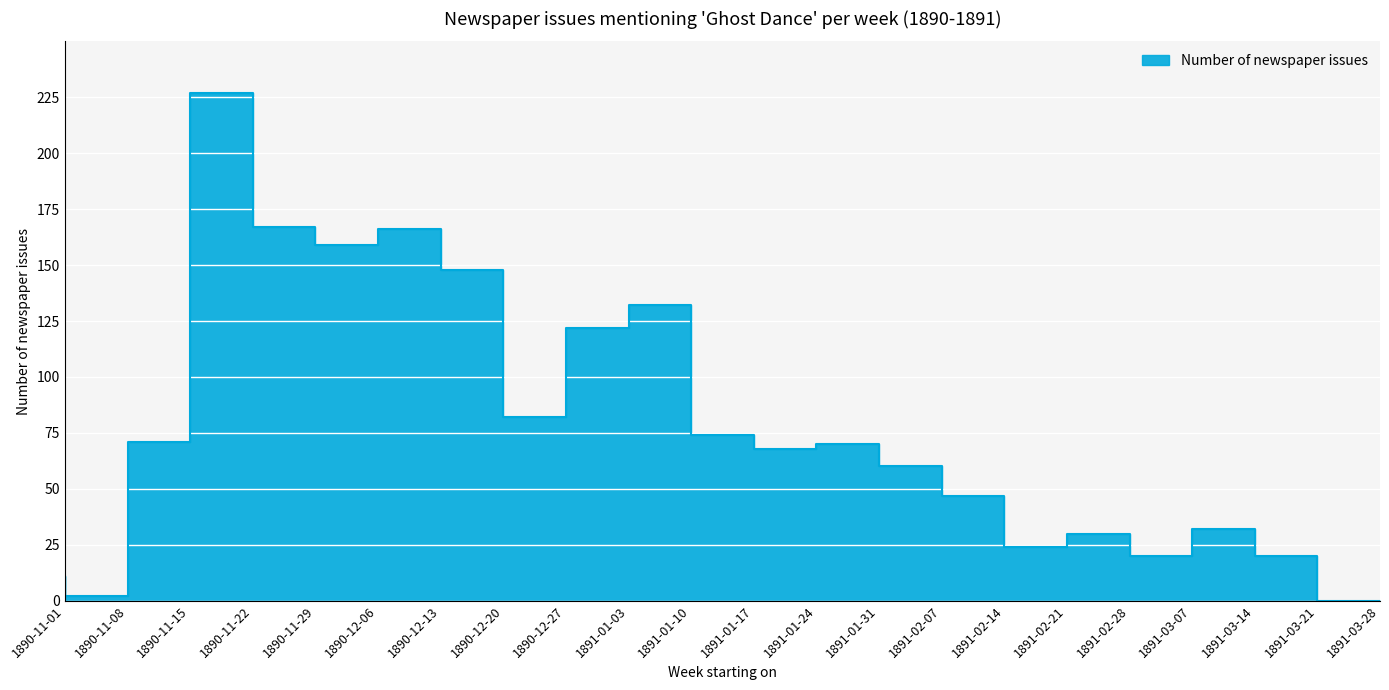

The value at 1891-02-07 is 25. True or false?

False